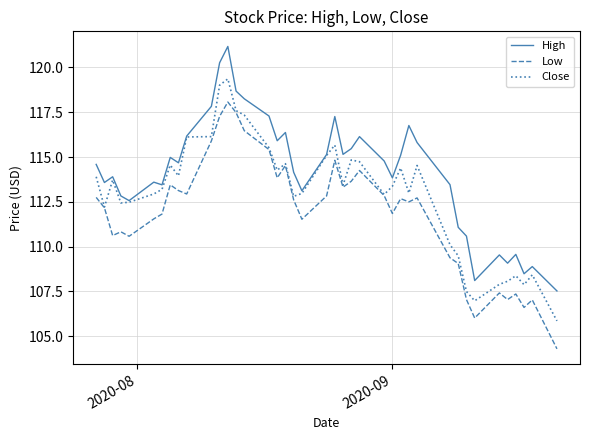

What is the maximum value for Close?

119.4